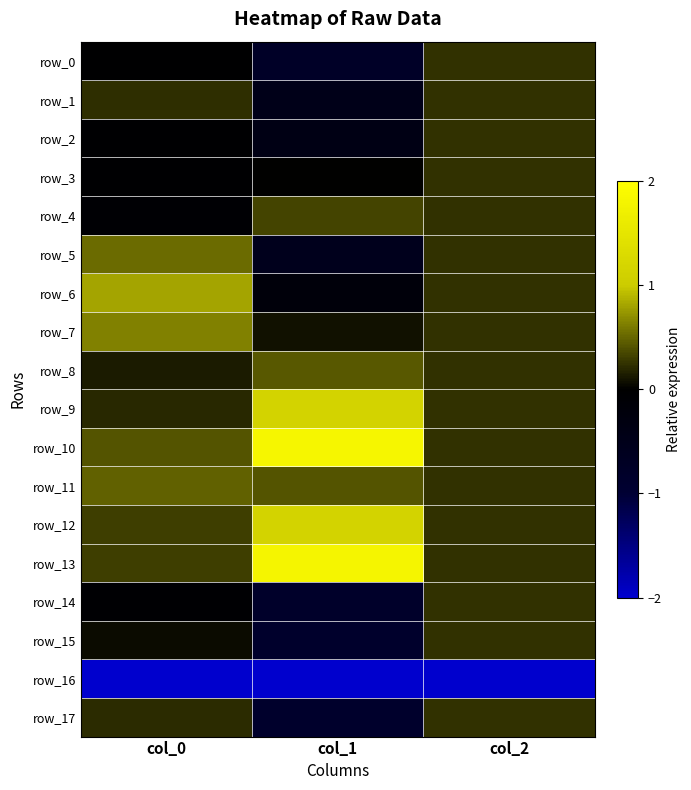

How many data points in row_16 are above -3?

1